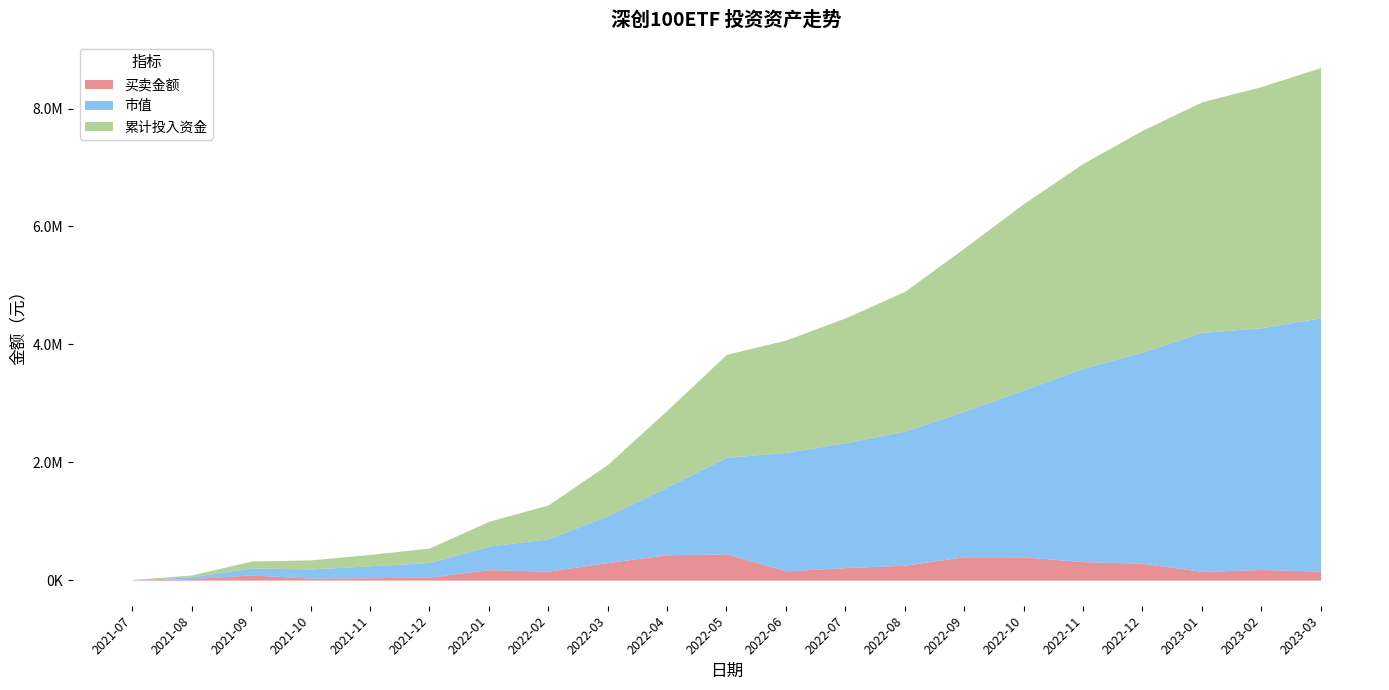

Which category has the lowest value across all series?

2021-07